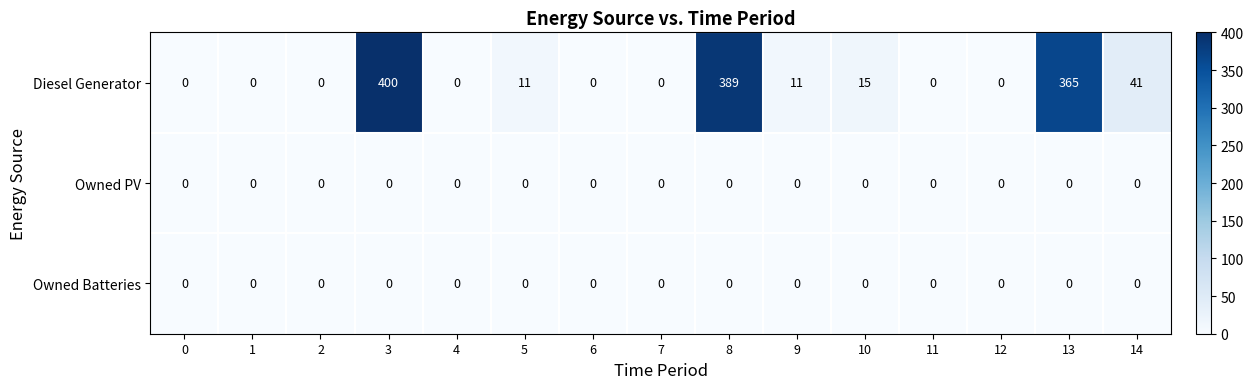

What is the average value of the Diesel Generator series?

82